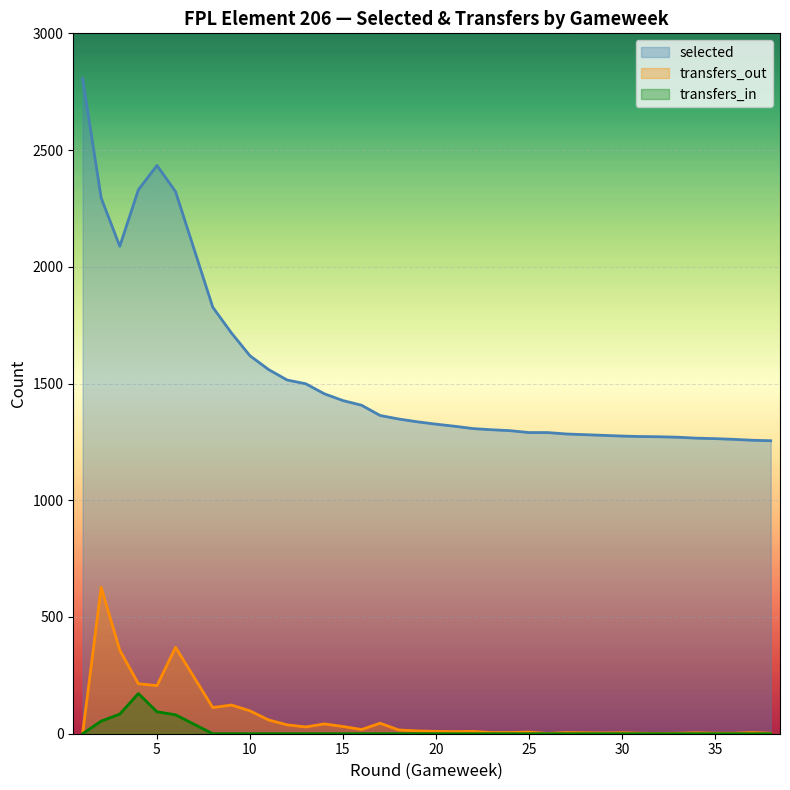

Which series has the largest total across all categories?

selected